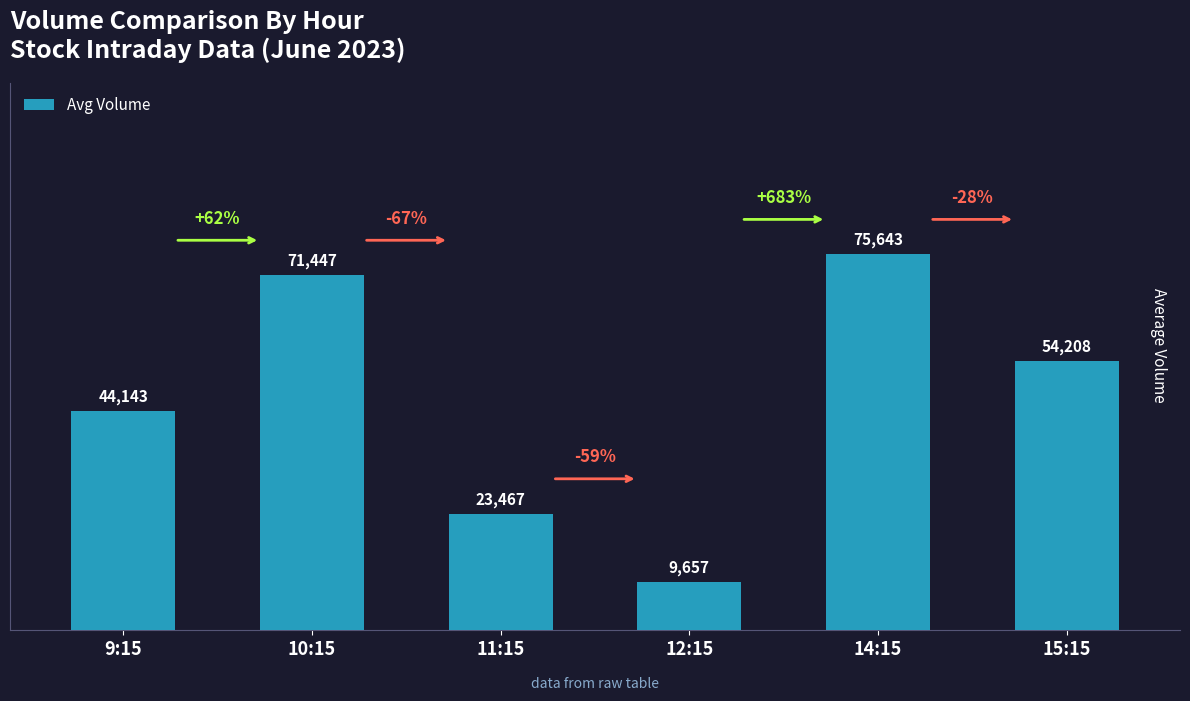

What is the difference between the maximum and minimum values?

65986